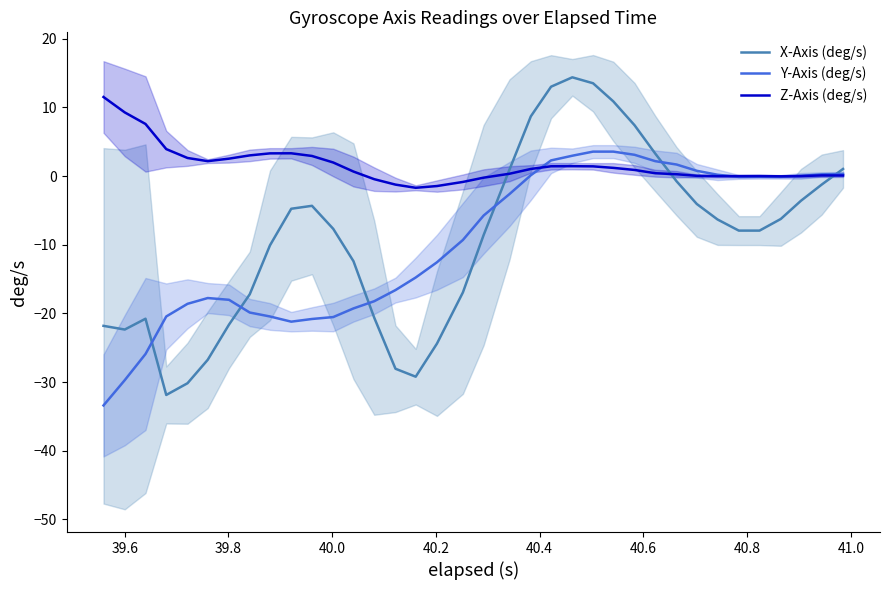

What is the lowest value of the Z-Axis (deg/s) series?

-1.7